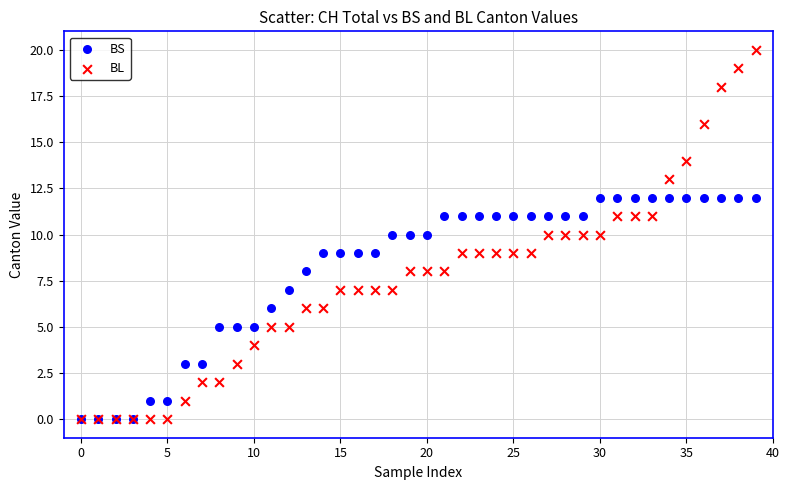

What are all the series names shown in the legend?

BS, BL